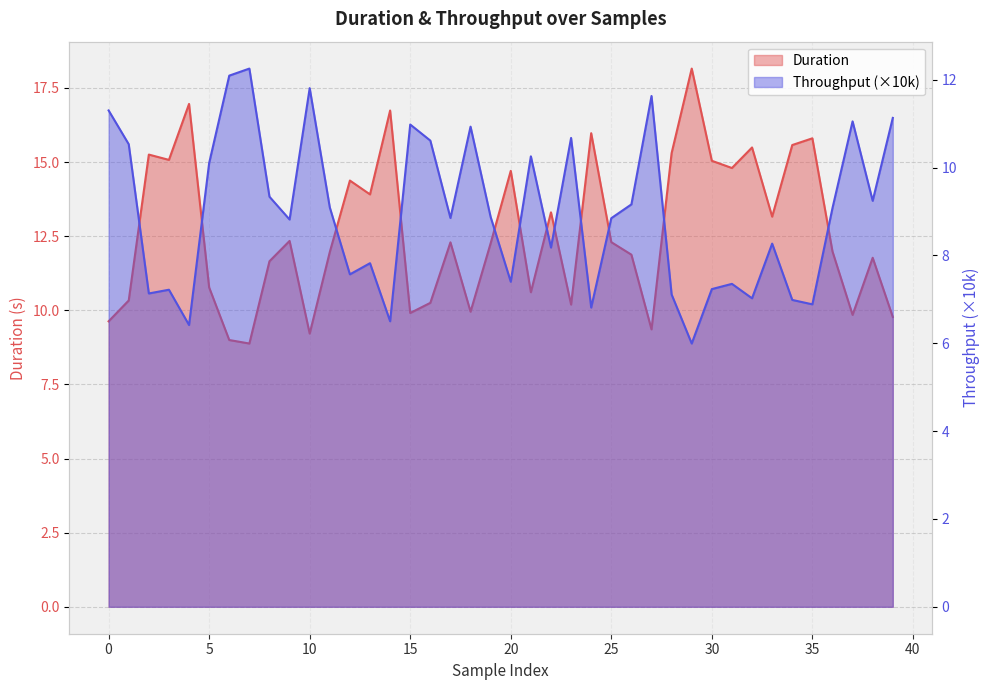

What is the sum of the Throughput values at 37 and 26?

20.2